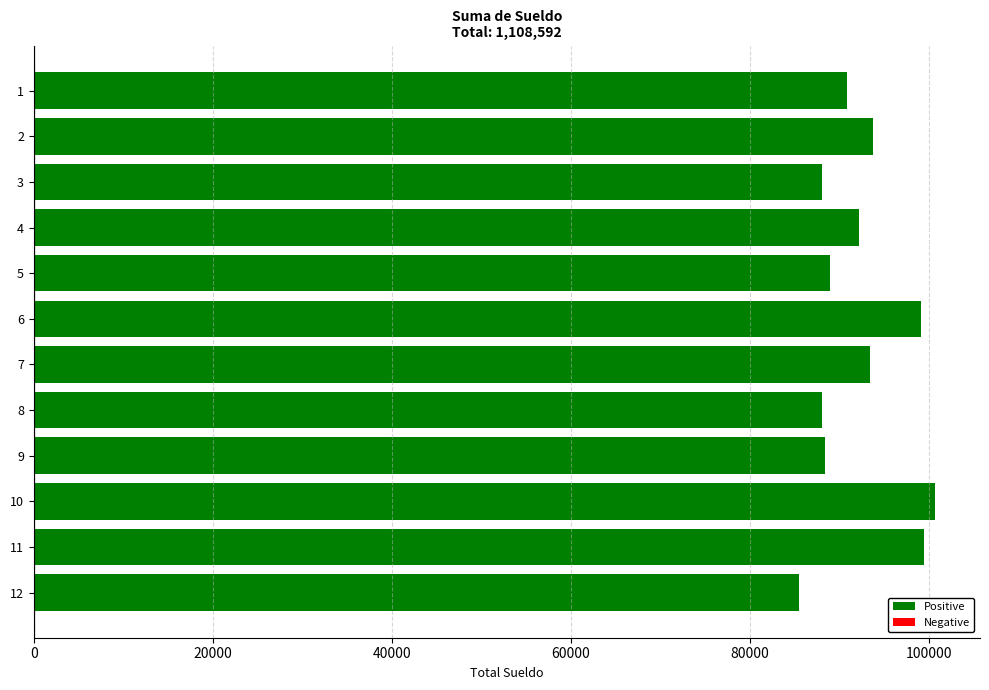

Read the value at 2, to the nearest 100.

93700